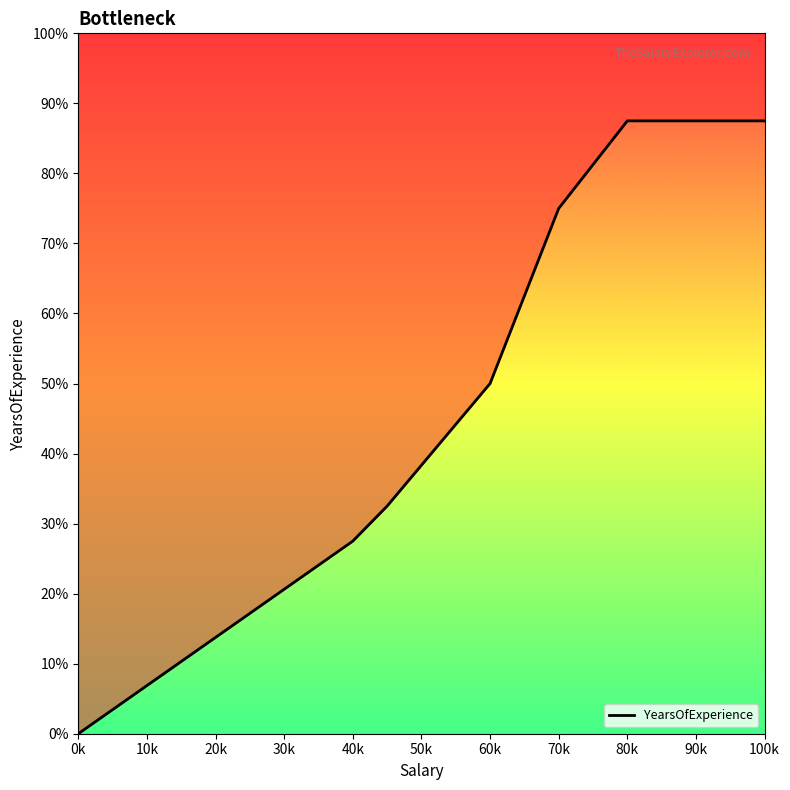

Is it true that the value at 65000 is 1.7?

False